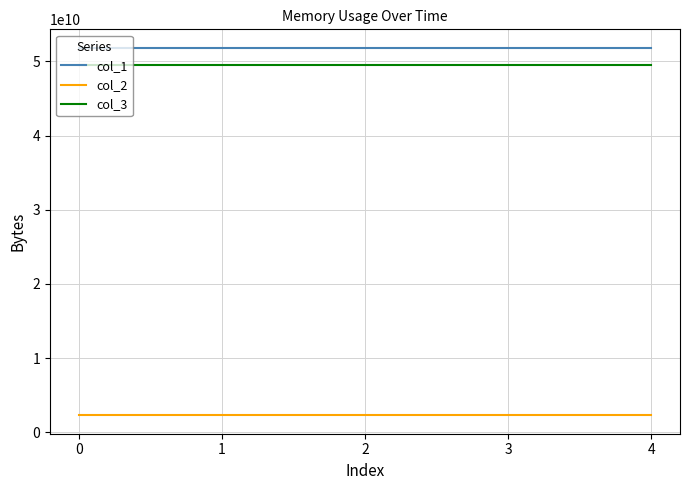

What is the smallest value displayed?

2286436352